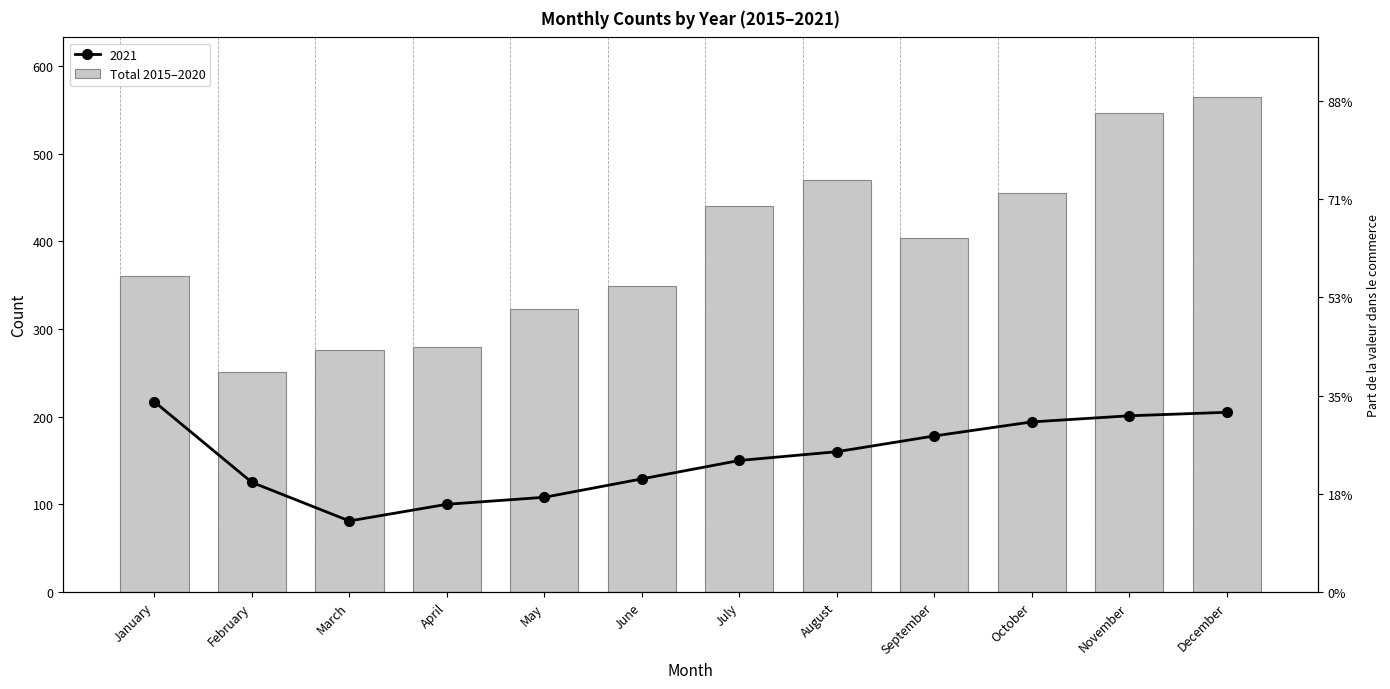

Which category has the highest value across all series?

December